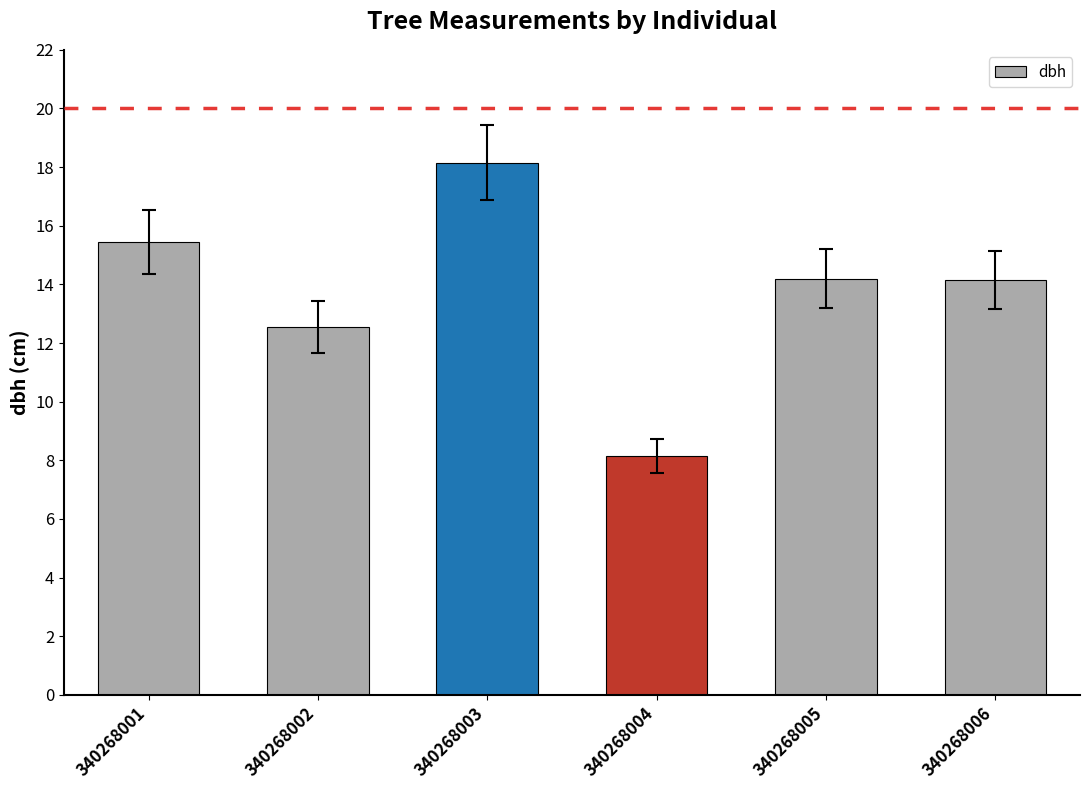

What is the sum of the values at 340268003 and 340268001?

33.6